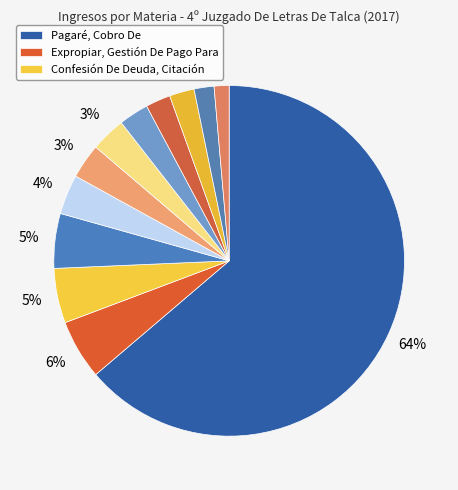

How many segments does this pie chart have?

12